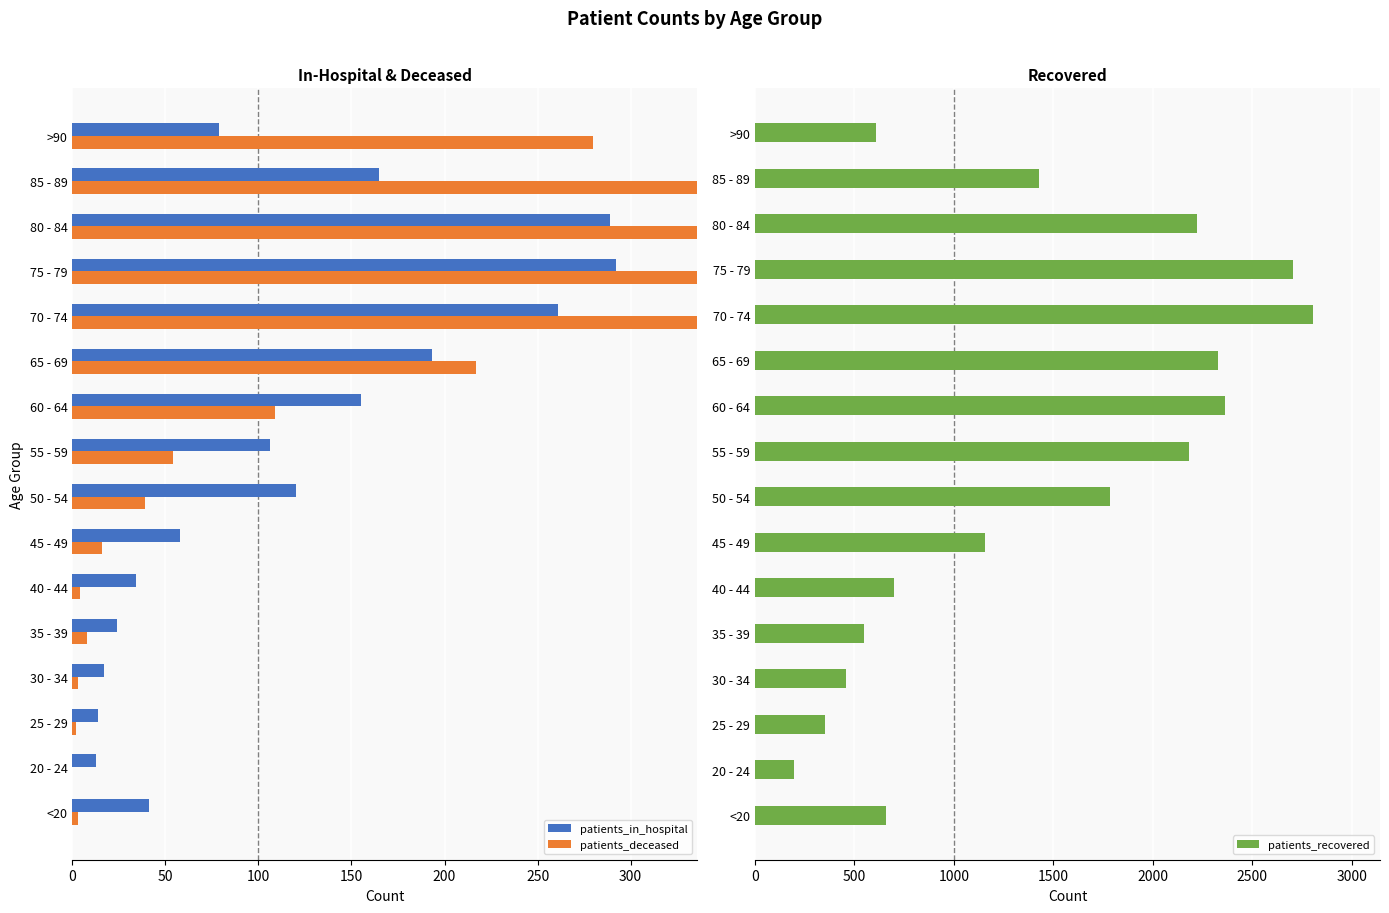

What is the maximum value for patients_deceased?

978